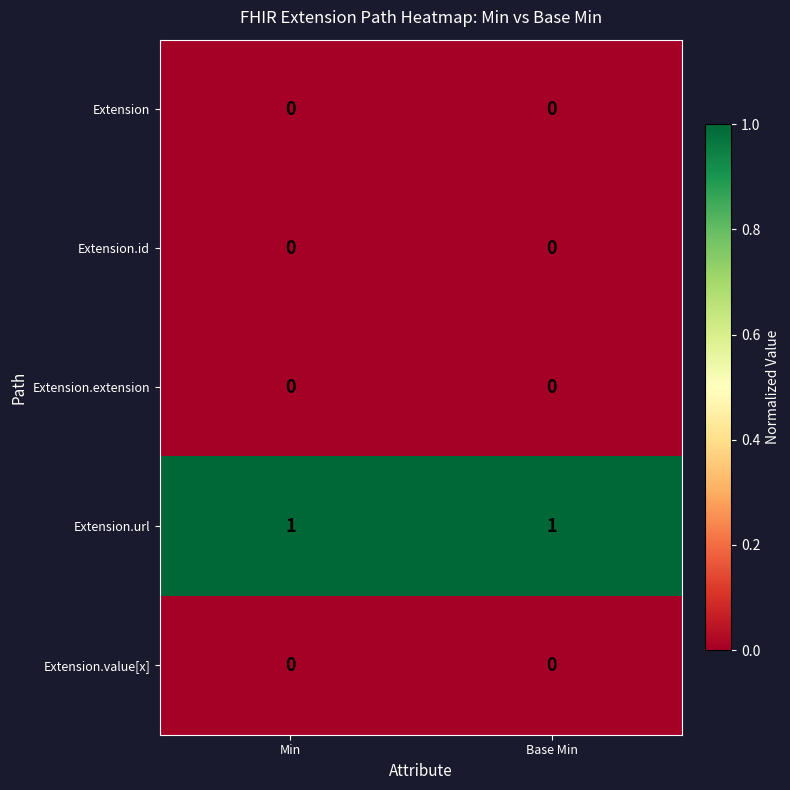

Reading left to right, extract all data points from this chart.

Extension: Min=0	Base Min=0
Extension.id: Min=0	Base Min=0
Extension.extension: Min=0	Base Min=0
Extension.url: Min=1	Base Min=1
Extension.value[x]: Min=0	Base Min=0